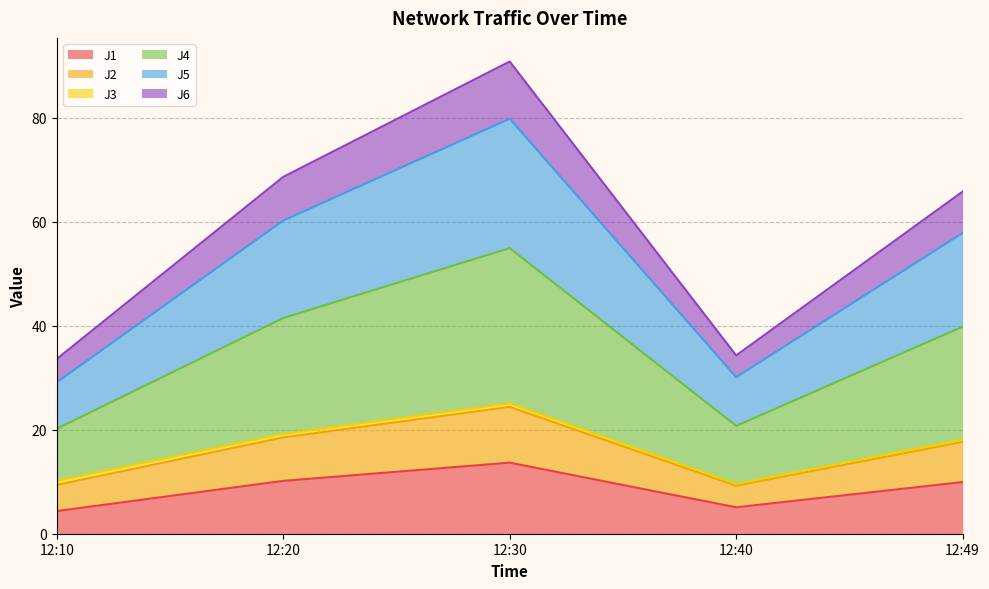

At which category does J1 reach its first local valley?

12:40